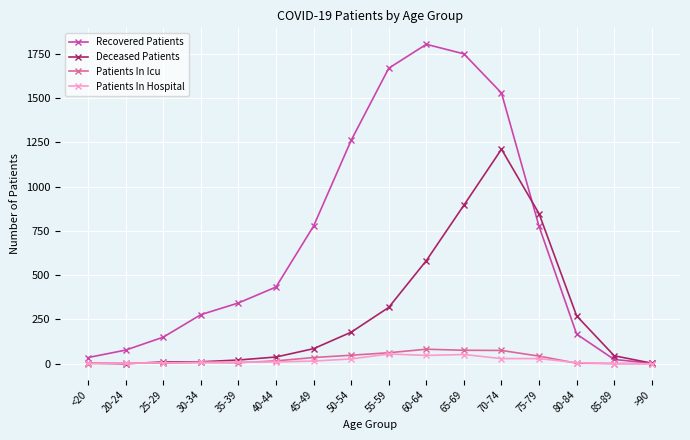

What is the total value across all series at 60-64?

2514